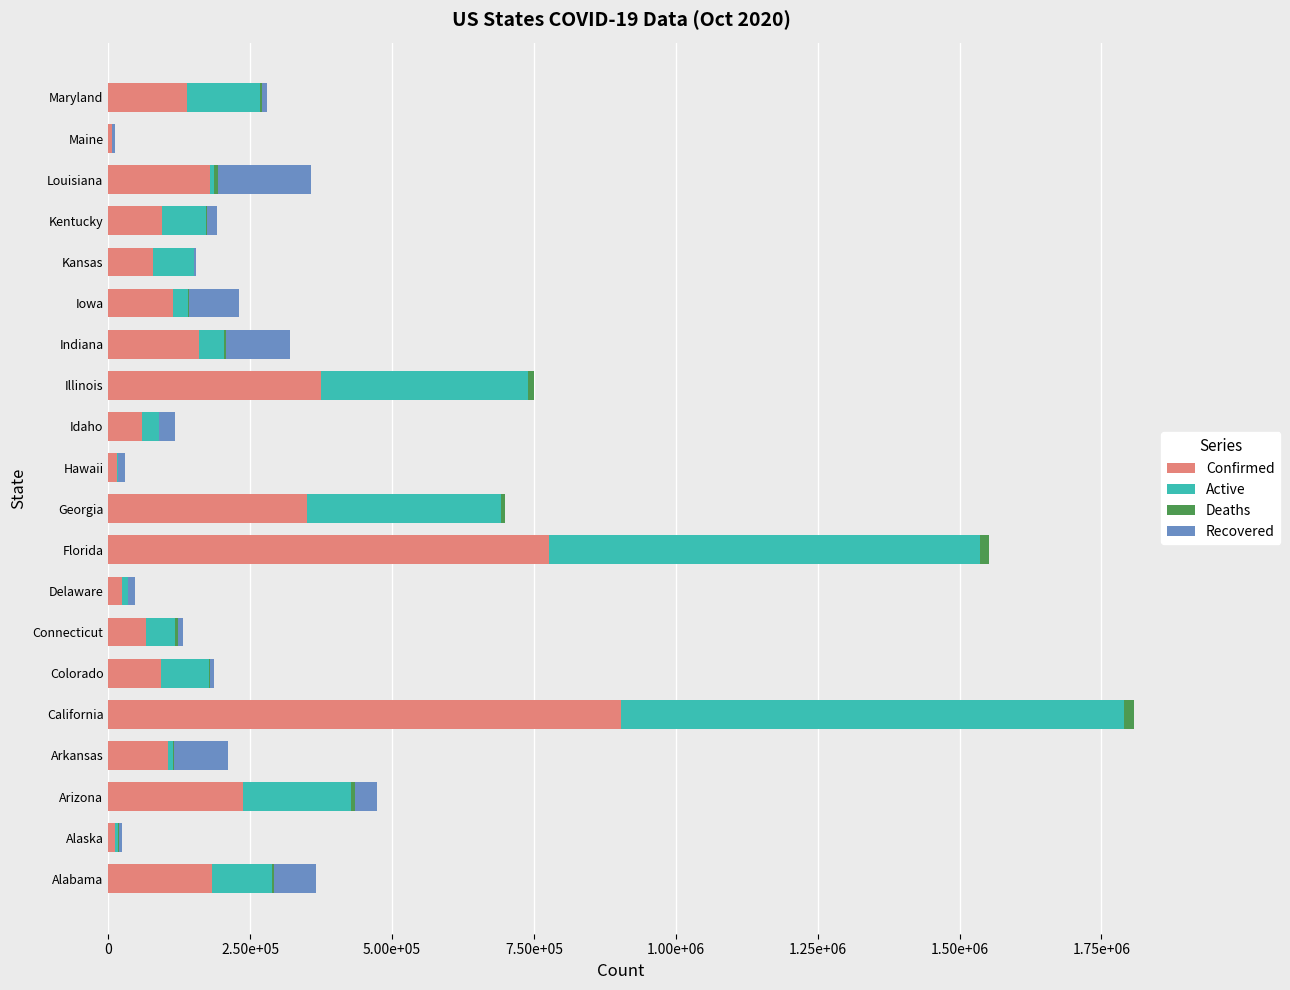

What are all the series names shown in the legend?

Confirmed, Active, Deaths, Recovered